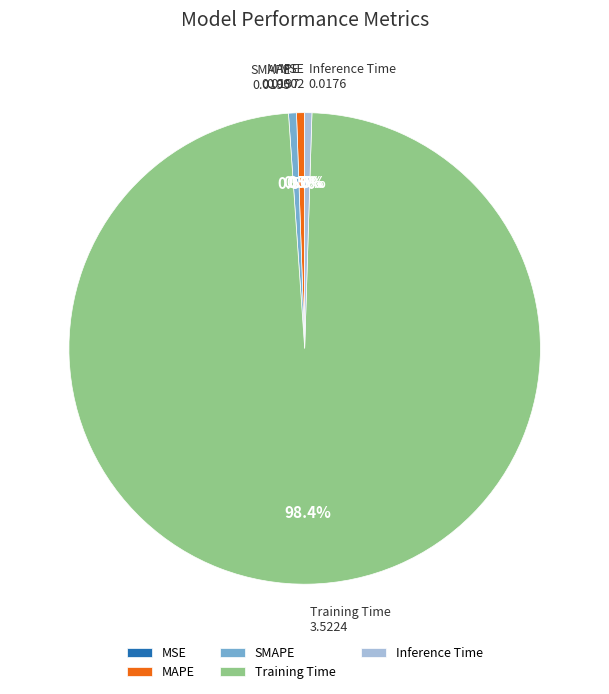

Which slice is the largest?

Training Time